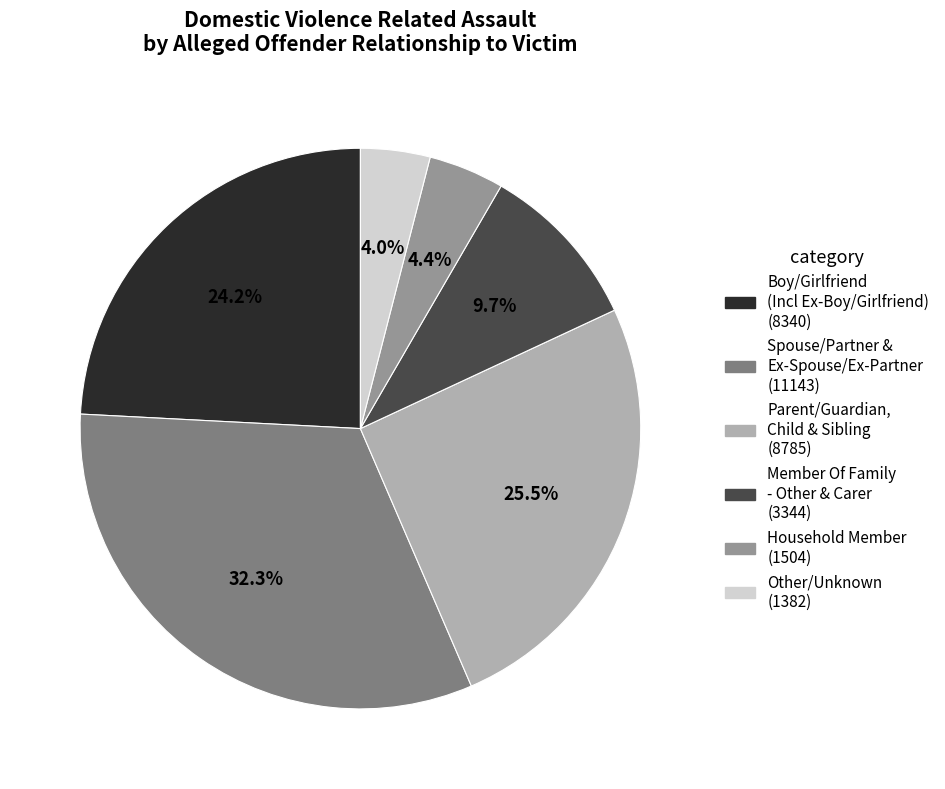

Is there any slice that represents more than half of the pie?

No